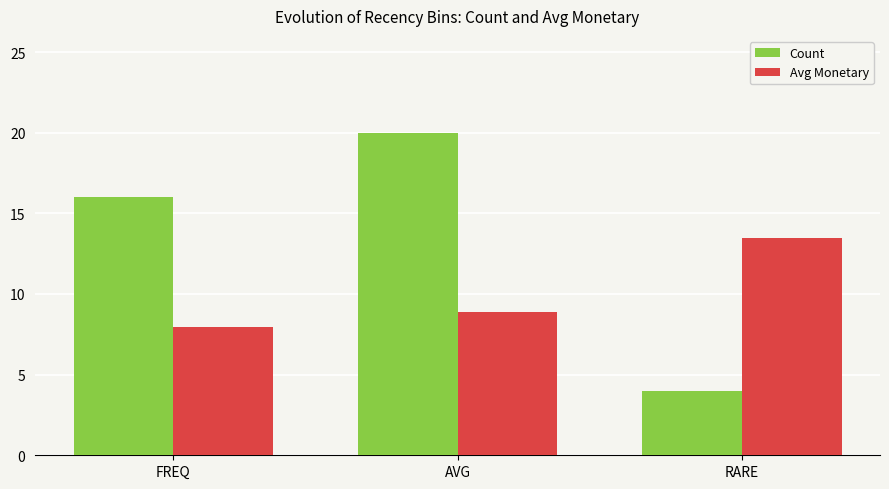

The value of Avg Monetary at FREQ is 7.9. True or false?

True